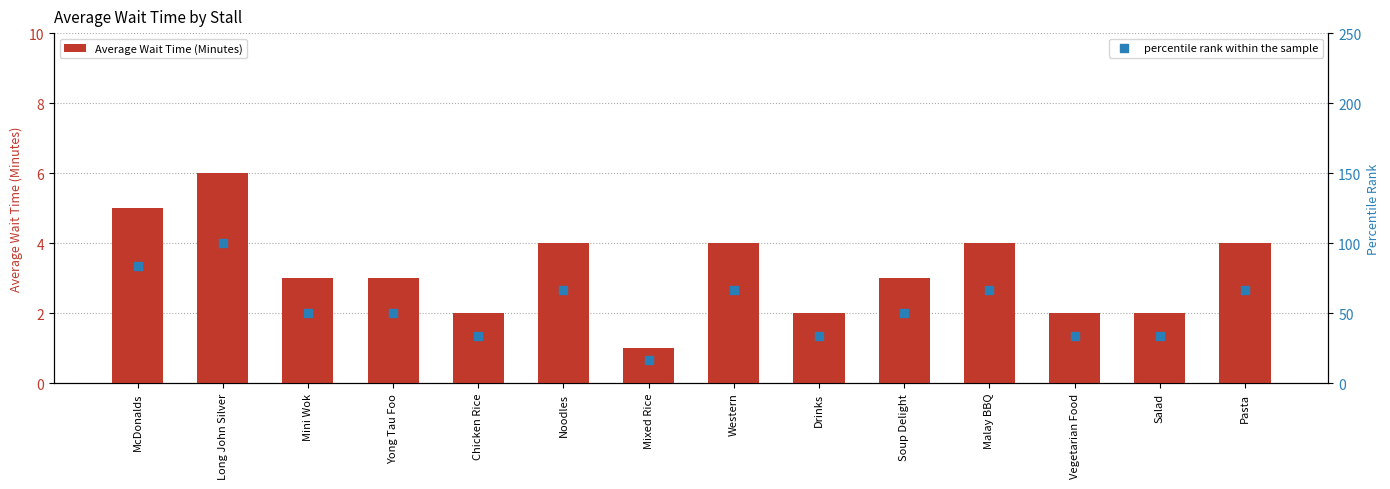

Which series has the largest total across all categories?

percentile rank within the sample